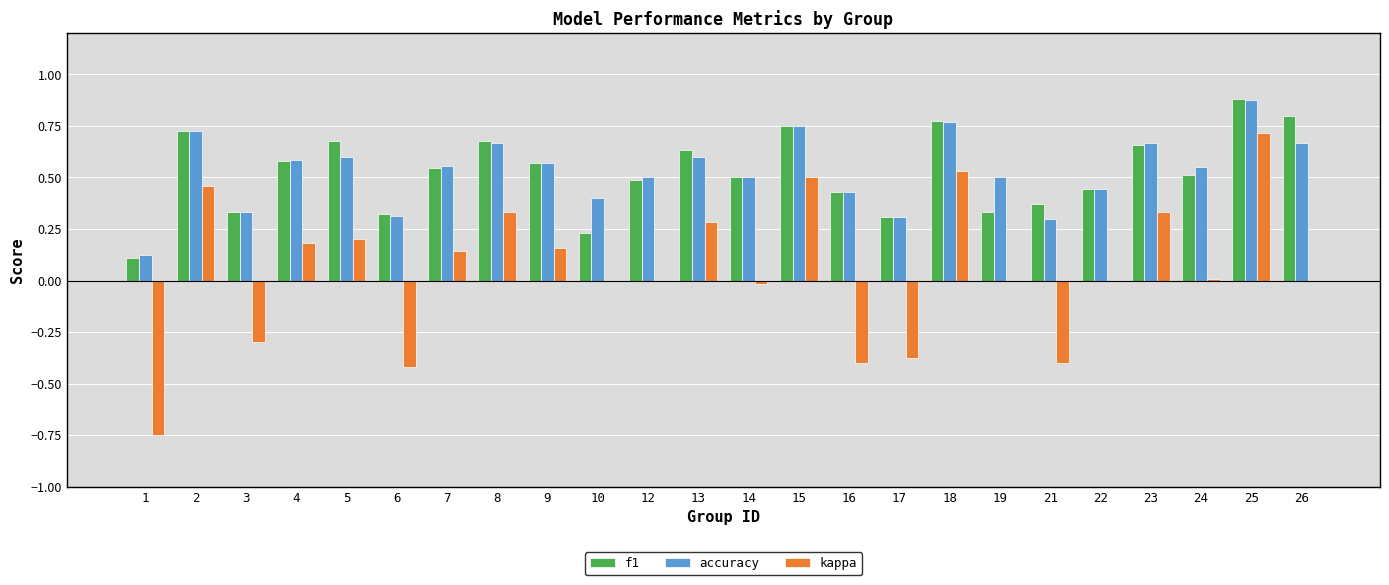

Are the bars grouped side by side (vs. stacked)?

Yes